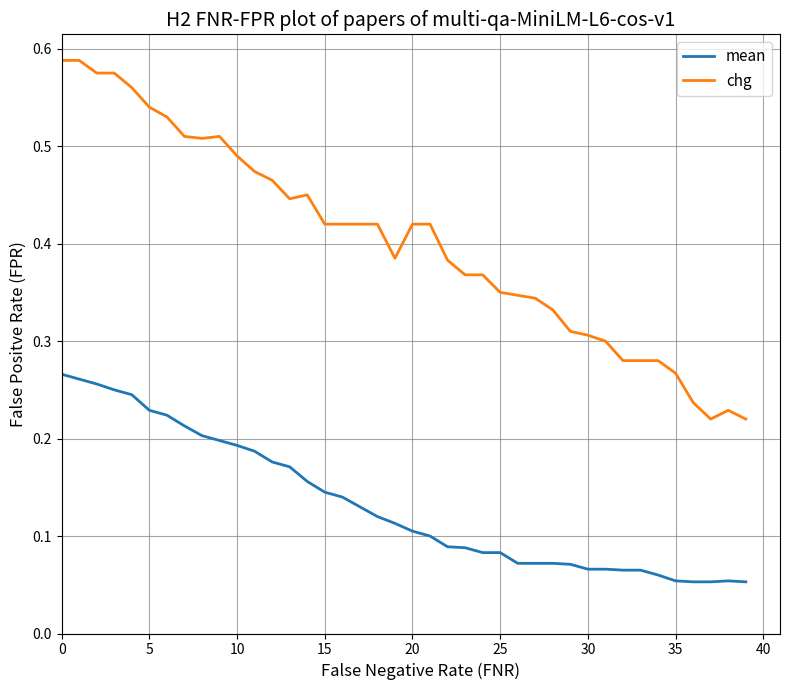

Which series has the largest total across all categories?

chg